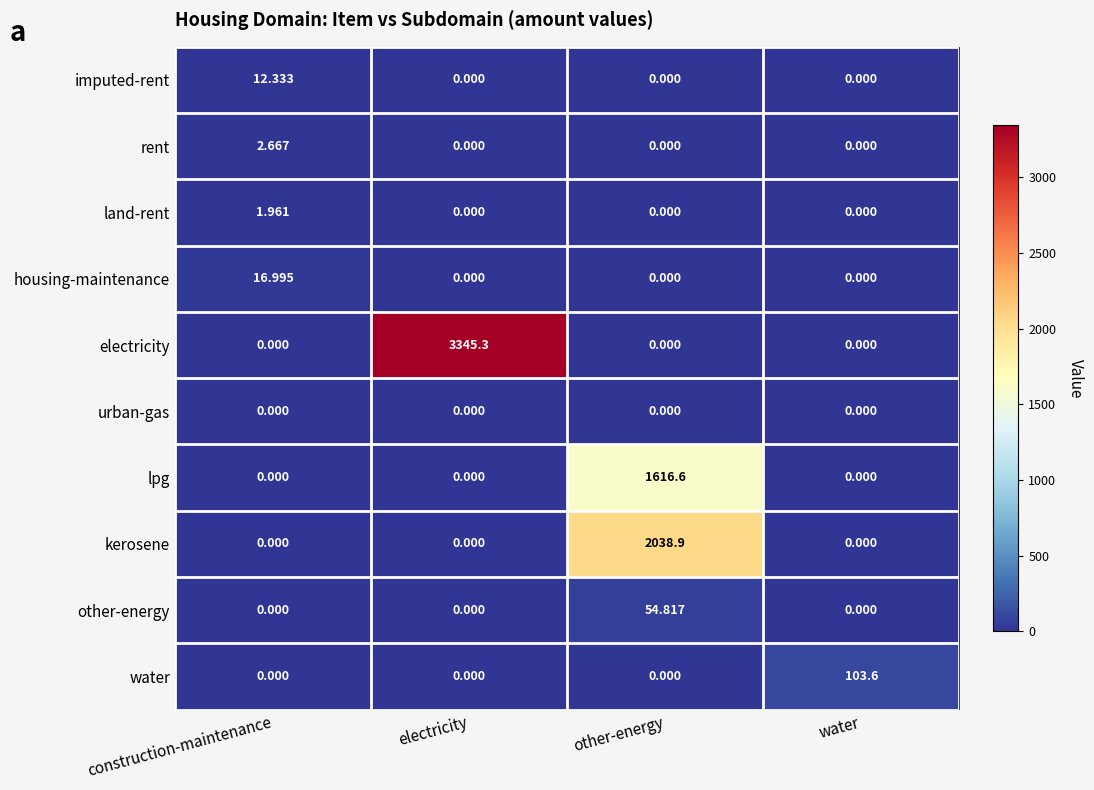

Rank the series by their maximum value, from lowest to highest.

urban-gas, land-rent, rent, imputed-rent, housing-maintenance, other-energy, water, lpg, kerosene, electricity